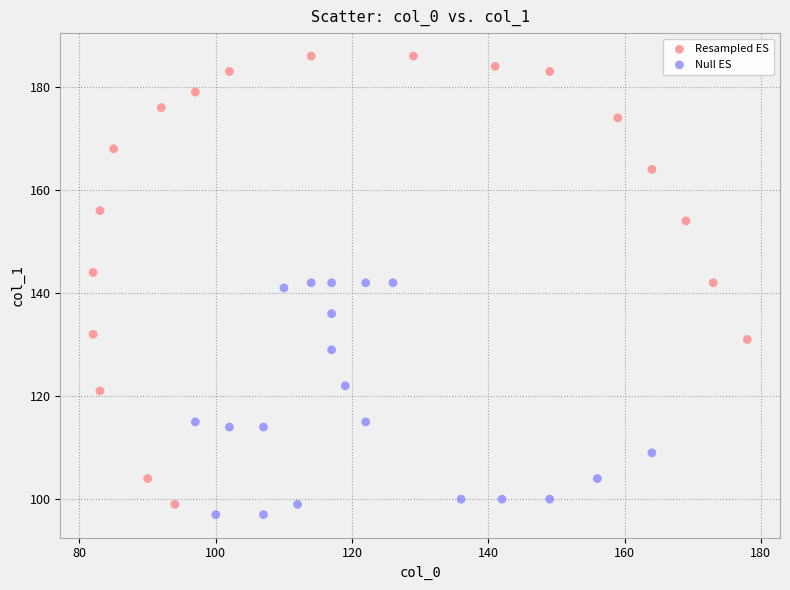

Which series has the widest spread of Y values?

Resampled ES